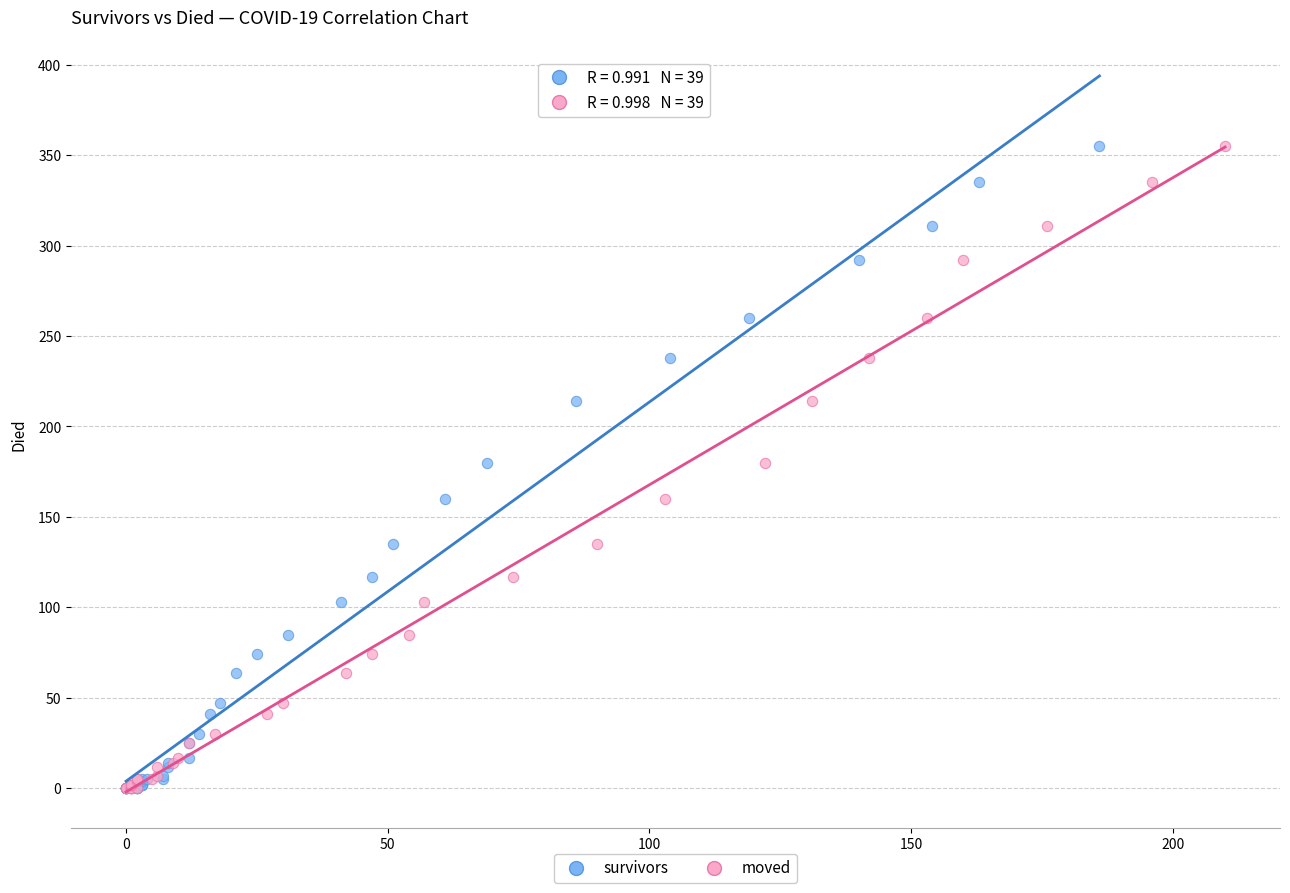

What are all the series names shown in the legend?

survivors, moved